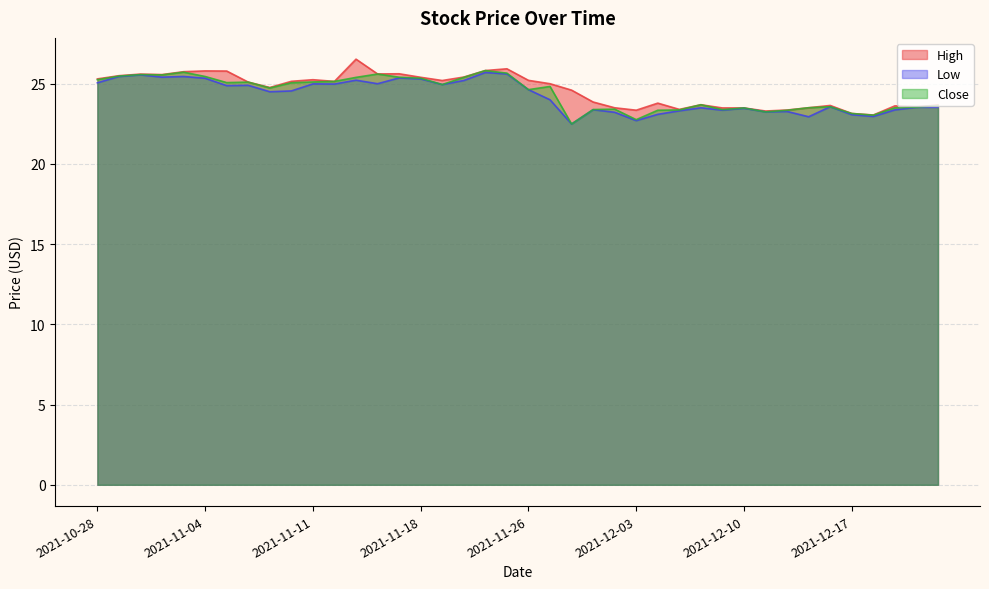

What is the difference between the maximum and minimum values in the Close series?

3.3